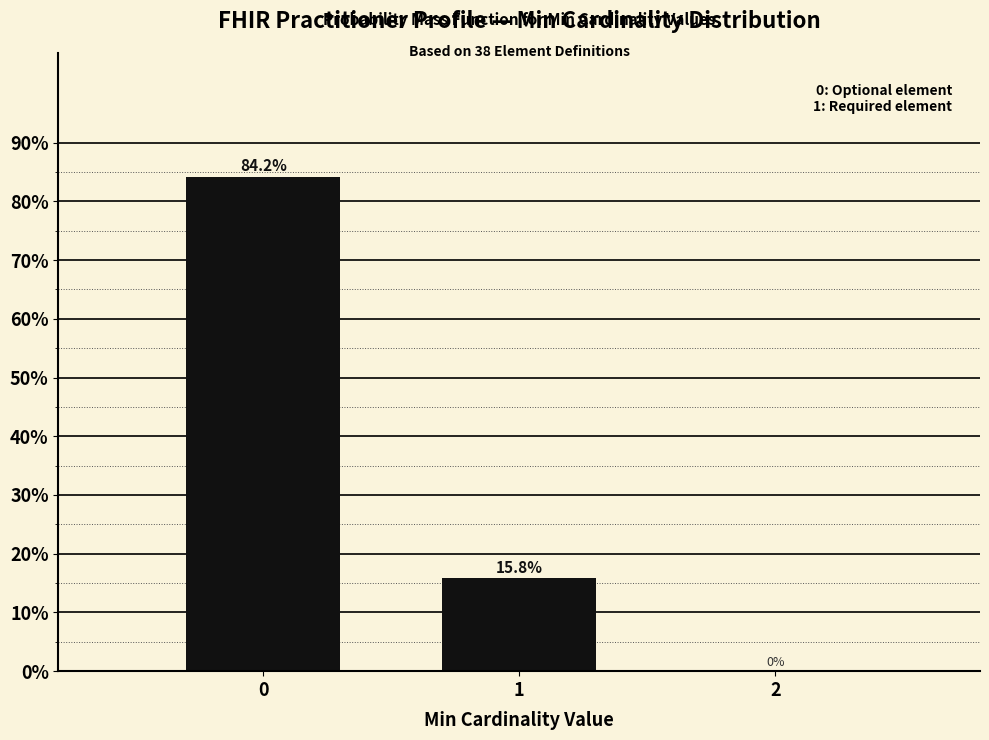

Reading right to left, transcribe all the data shown in this chart.

2=0.0	1=15.8	0=84.2